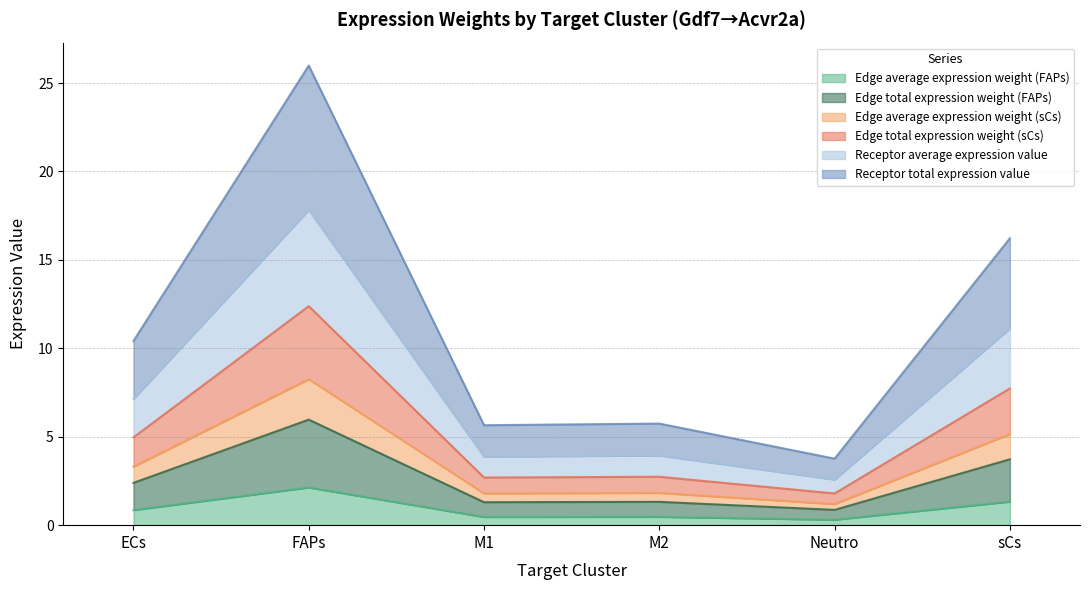

True or false: Receptor total expression value and Receptor average expression value cross at least once.

False